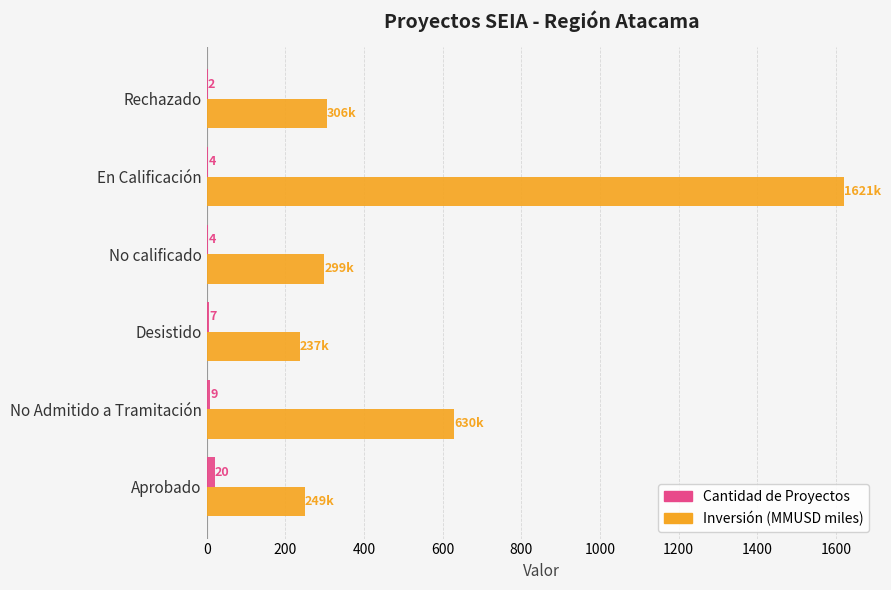

Is it true that Cantidad de Proyectos equals 20.0 at Aprobado?

True